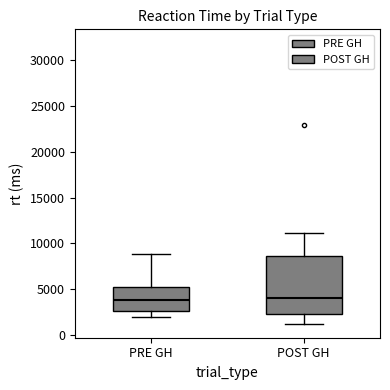

Reading left to right, read every box against the y-axis: the position of its median line, the range the box covers, and the ends of its whiskers. The values are not printed on the chart, so give them approximately, as read against the axis.

PRE GH: median 4000, box 2500 to 5000, whiskers 2000 to 9000
POST GH: median 4000, box 2500 to 8500, whiskers 1000 to 11000